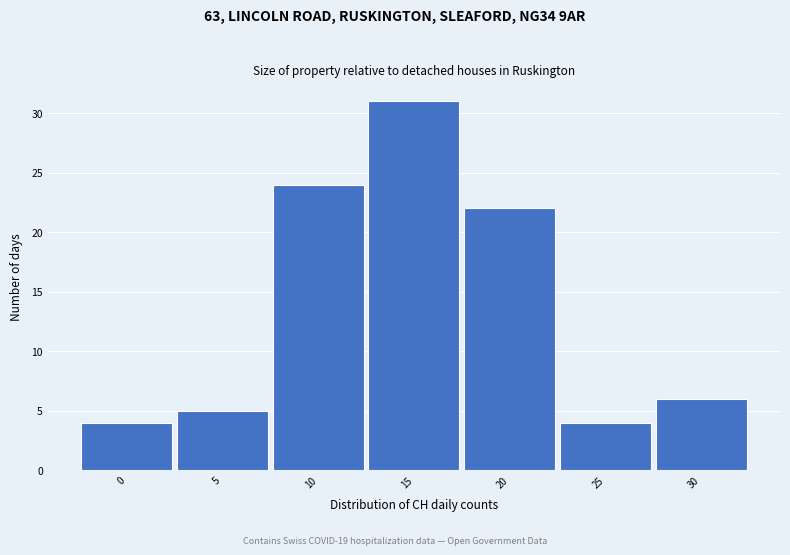

Reading left to right, transcribe all the data shown in this chart.

0=4	5=5	10=24	15=31	20=22	25=4	30=6